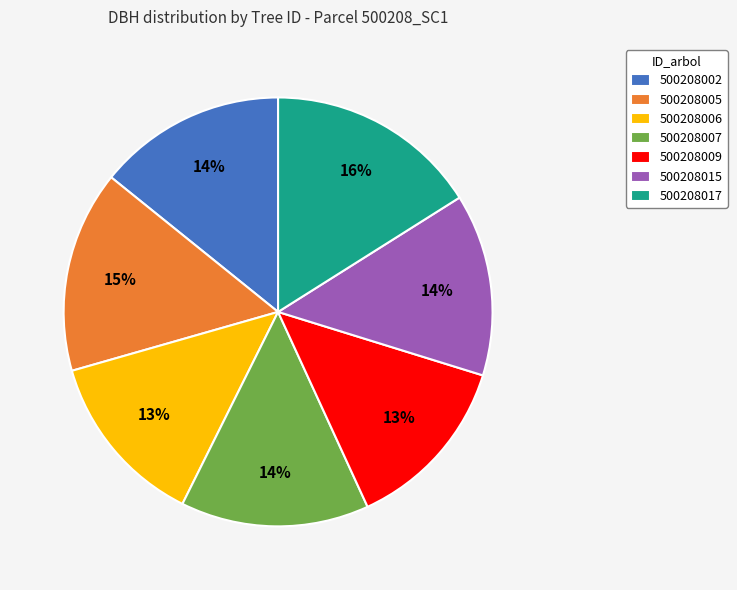

How many slices are in this pie chart?

7